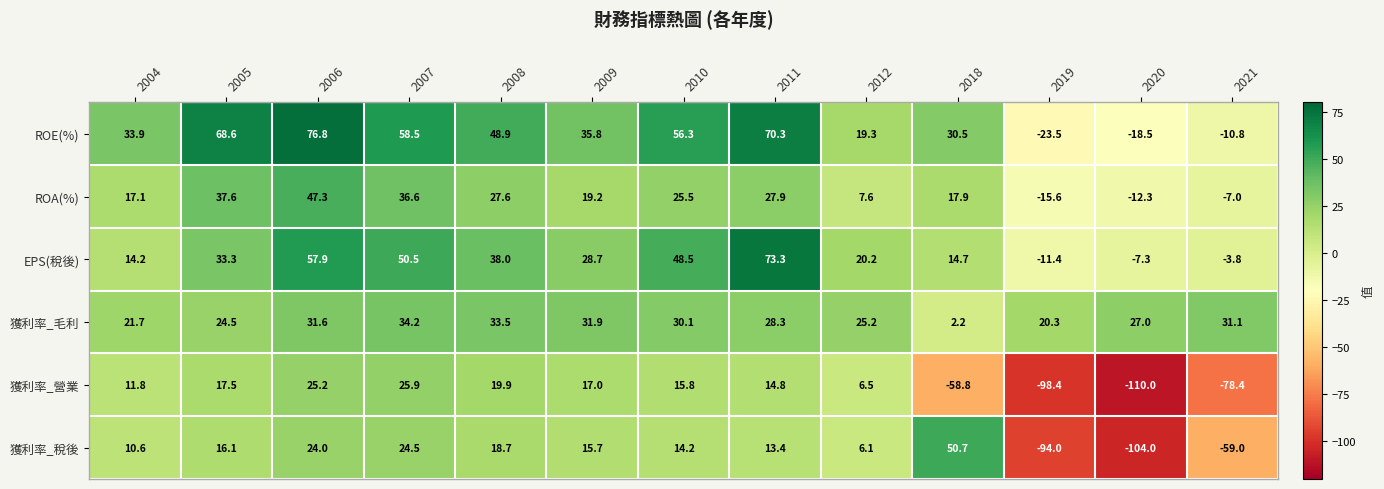

What is the spread (max minus min) of values at 2020?

137.0